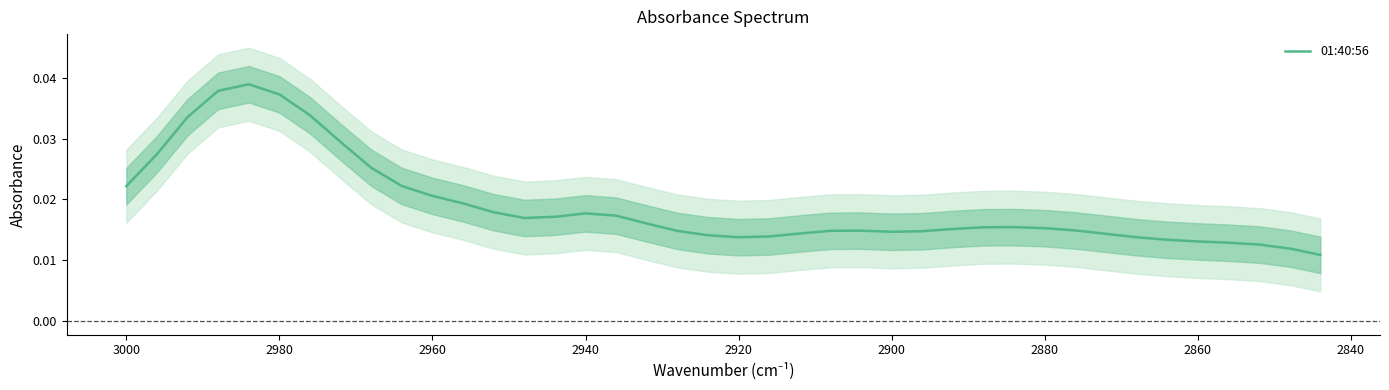

True or false: there are more than 1 points higher than both neighbors.

True